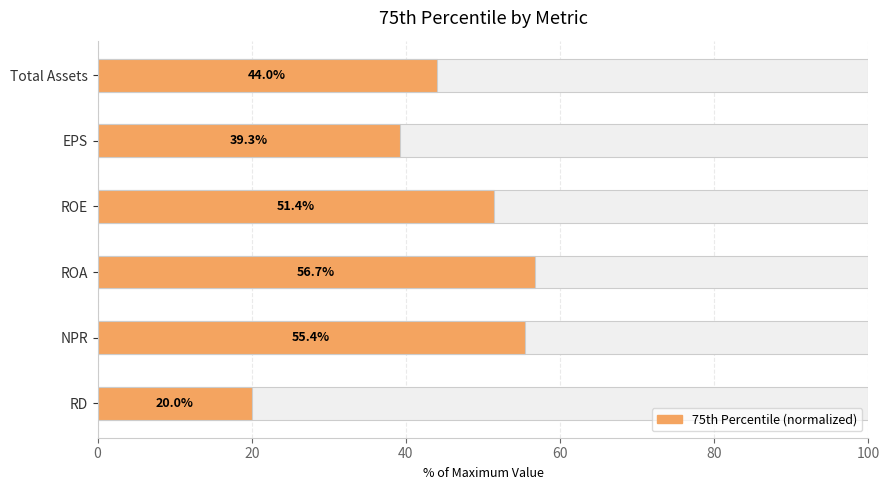

Does the chart contain stacked bars?

No